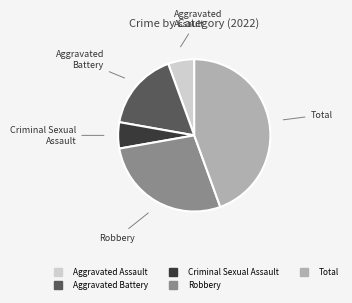

The Criminal Sexual Assault slice represents 20% of the pie. True or false?

False